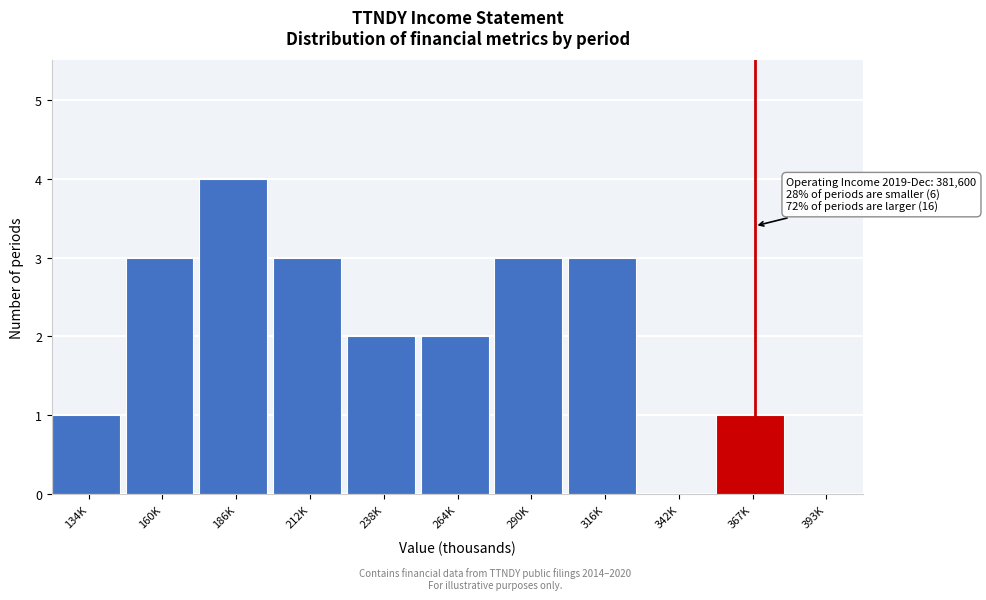

Reading left to right, what are all the values shown in this chart?

134K=1	160K=3	186K=4	212K=3	238K=2	264K=2	290K=3	316K=3	342K=0	367K=1	393K=0